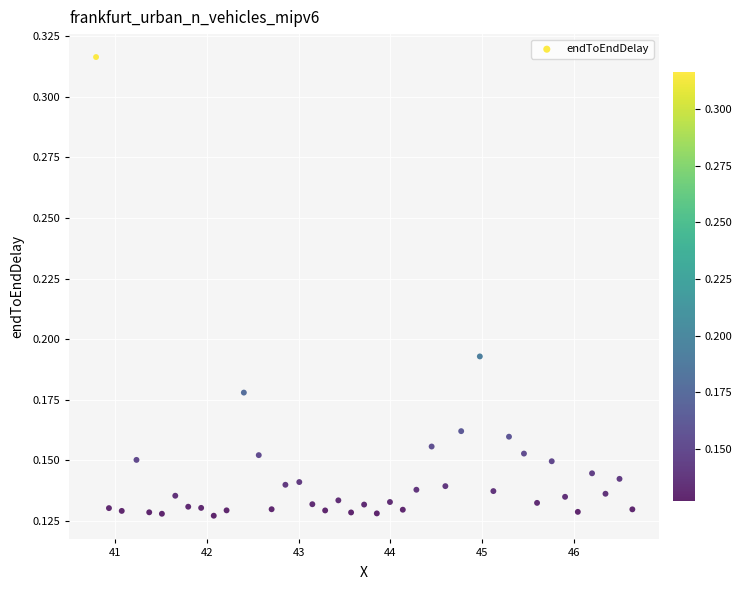

What is the range of X values (max minus min)?

5.8